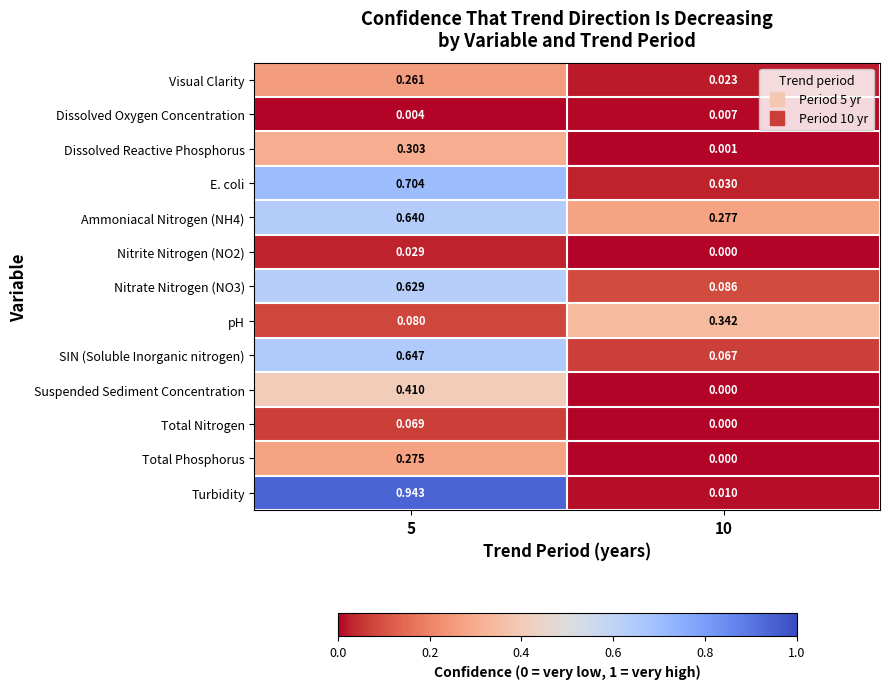

Between 5 and 10, which series saw the biggest shift?

Turbidity